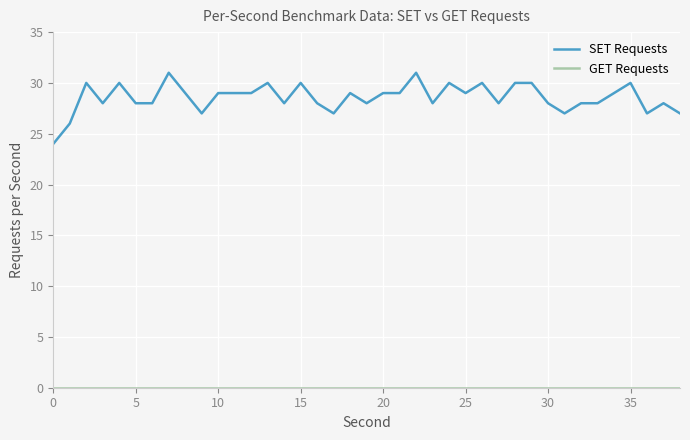

Which series has the largest total across all categories?

SET Requests